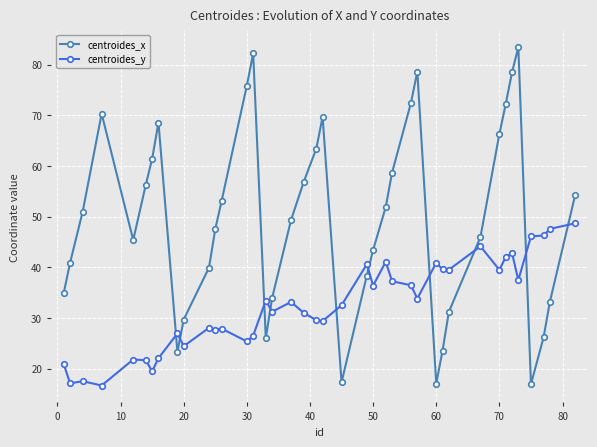

Rank the series by their average value, from highest to lowest.

centroides_x, centroides_y